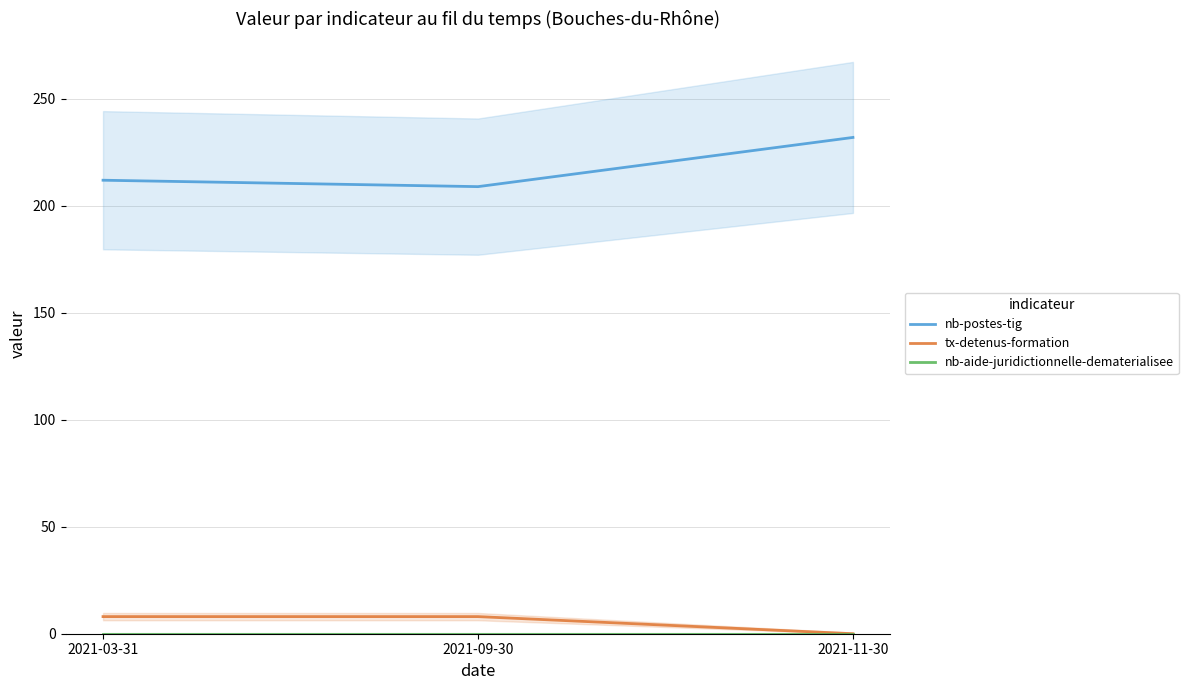

Reading left to right, transcribe all the data shown in this chart.

nb-postes-tig: 2021-03-31=212	2021-09-30=209	2021-11-30=232
tx-detenus-formation: 2021-03-31=8	2021-09-30=8	2021-11-30=0
nb-aide-juridictionnelle-dematerialisee: 2021-03-31=0	2021-09-30=0	2021-11-30=0